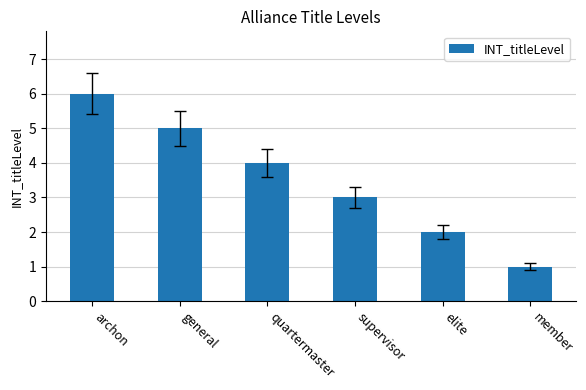

What is the label of the 6th bar from the left?

member